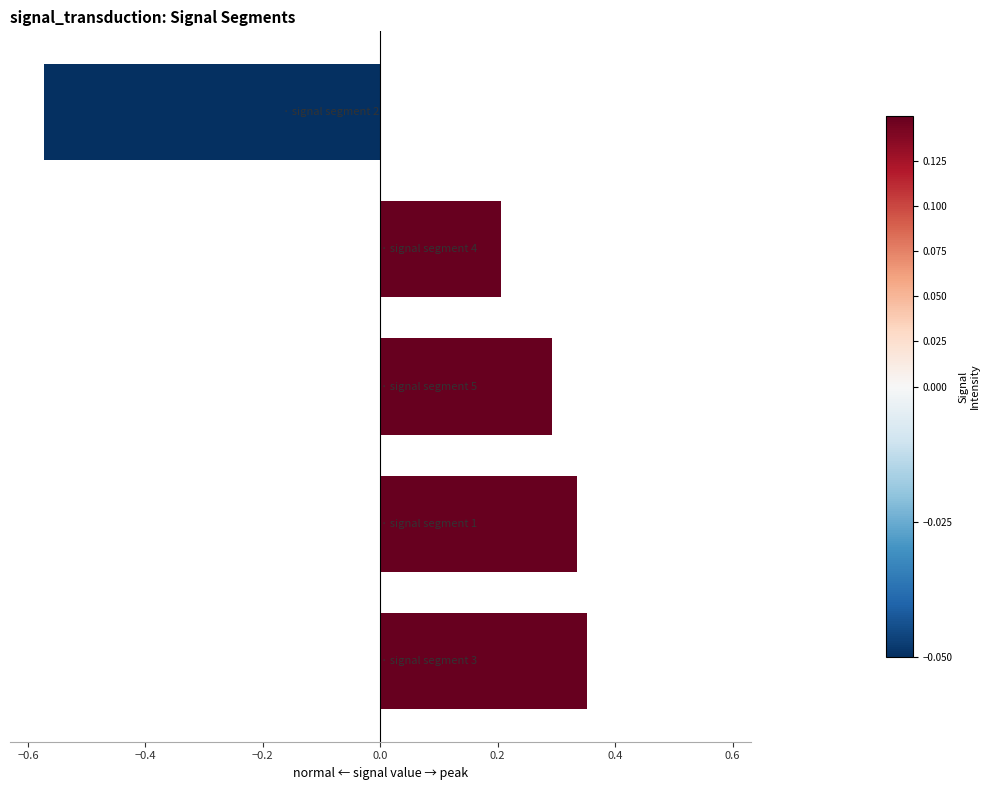

How many values are between 0 and 1?

4